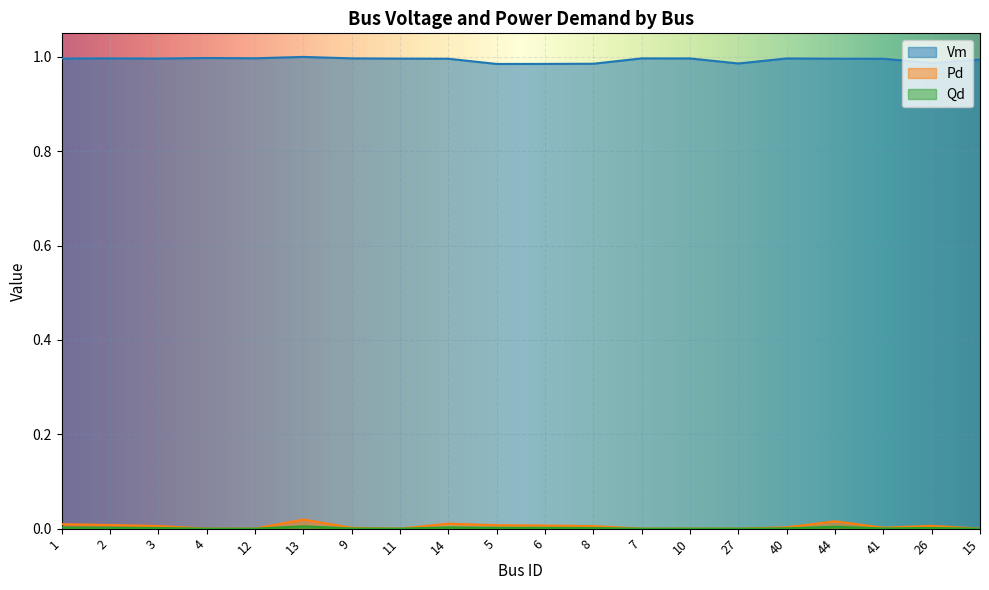

Reading left to right, what are all the values shown in this chart?

Vm: 1.0	1.0	1.0	1.0	1.0	1.0	1.0	1.0	1.0	1.0	1.0	1.0	1.0	1.0	1.0	1.0	1.0	1.0	1.0	1.0
Pd: 0.0	0.0	0.0	0.0	0.0	0.0	0.0	0.0	0.0	0.0	0.0	0.0	0.0	0.0	0.0	0.0	0.0	0.0	0.0	0.0
Qd: 0.0	0.0	0.0	0.0	0.0	0.0	0.0	0.0	0.0	0.0	0.0	0.0	0.0	0.0	0.0	0.0	0.0	0.0	0.0	0.0